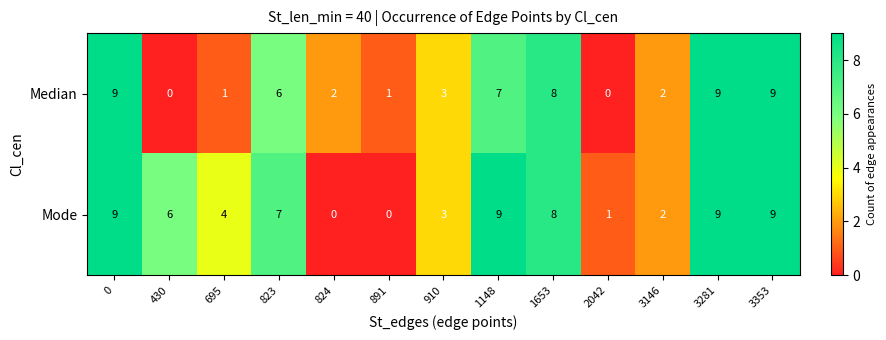

The Median series shows 9 at 0. True or false?

True